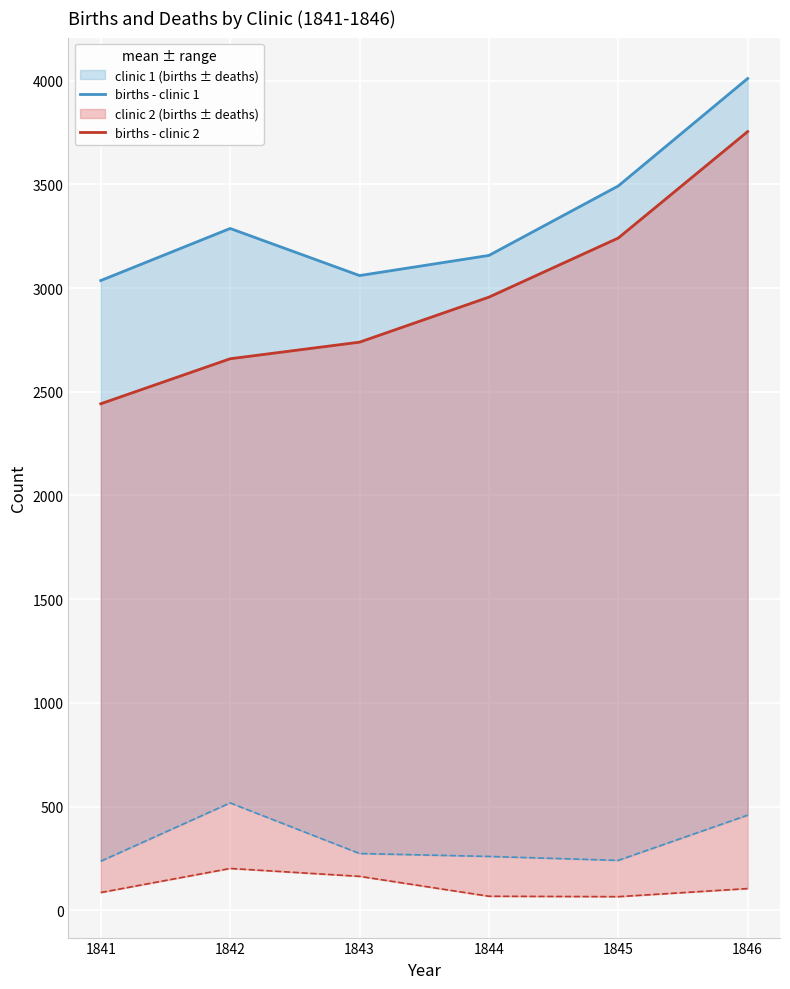

What is the value of the births - clinic 1 point at the 5th from the left?

3492